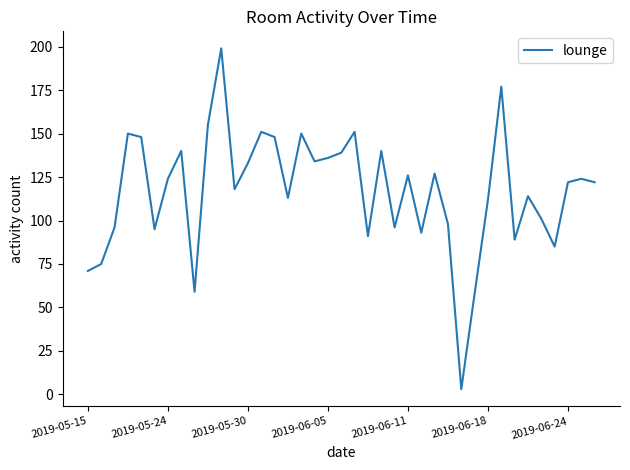

What is the maximum value shown in the chart?

199